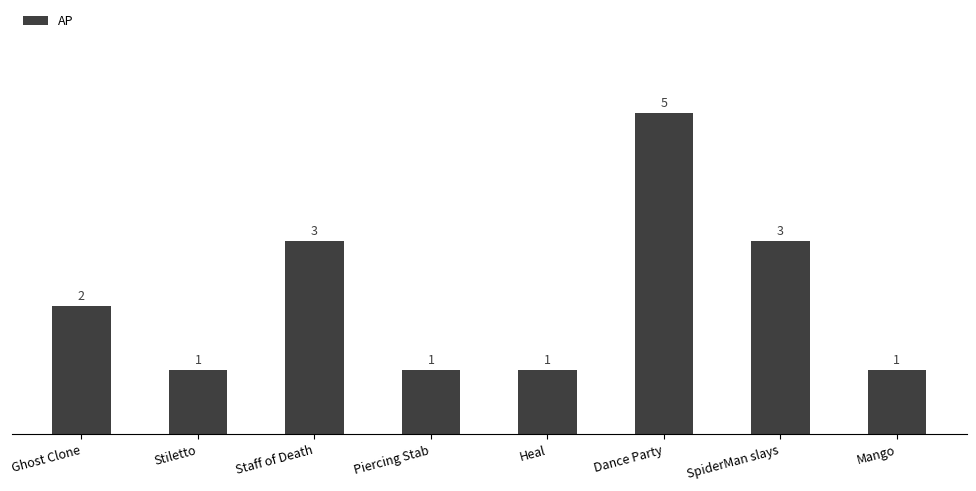

Approximately how many times larger is the value at Mango compared to Piercing Stab?

1.0